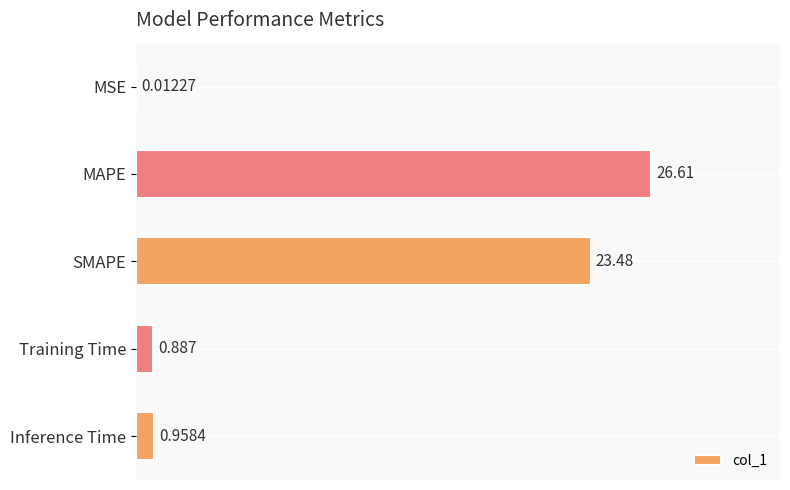

Which has a higher value, Training Time or MAPE?

MAPE